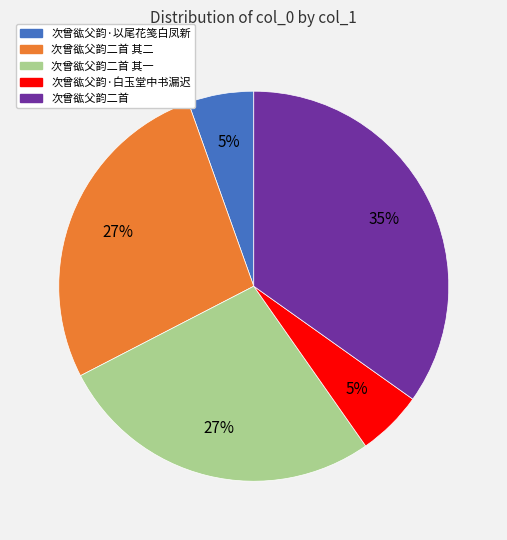

Which slice is the largest?

次曾谹父韵二首